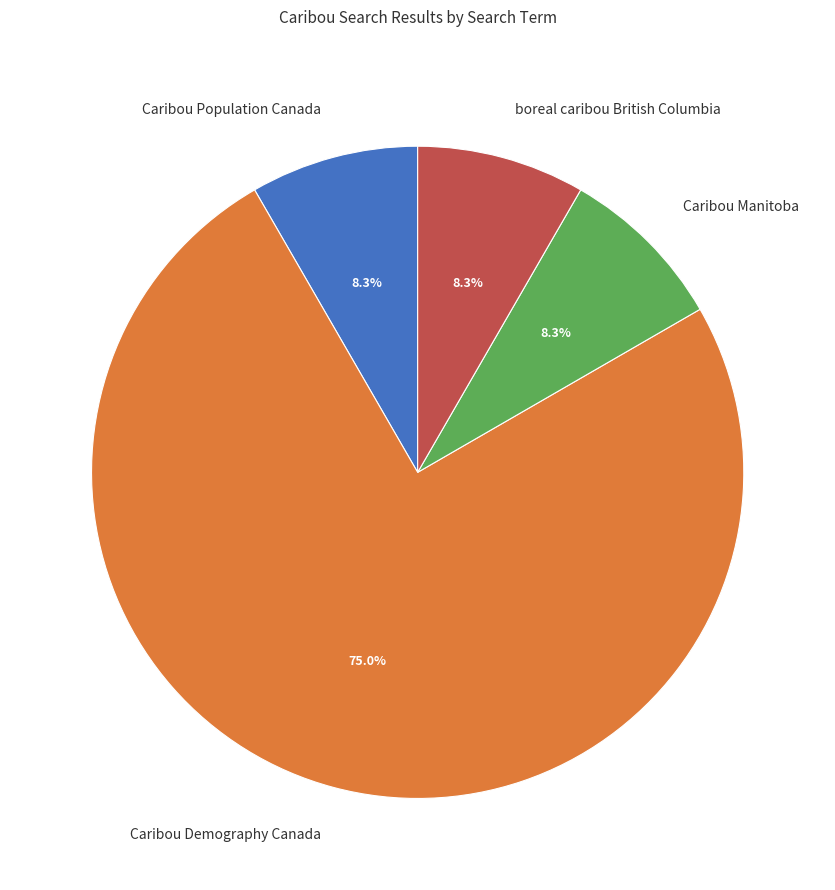

Does boreal caribou British Columbia represent more than half of the total?

No